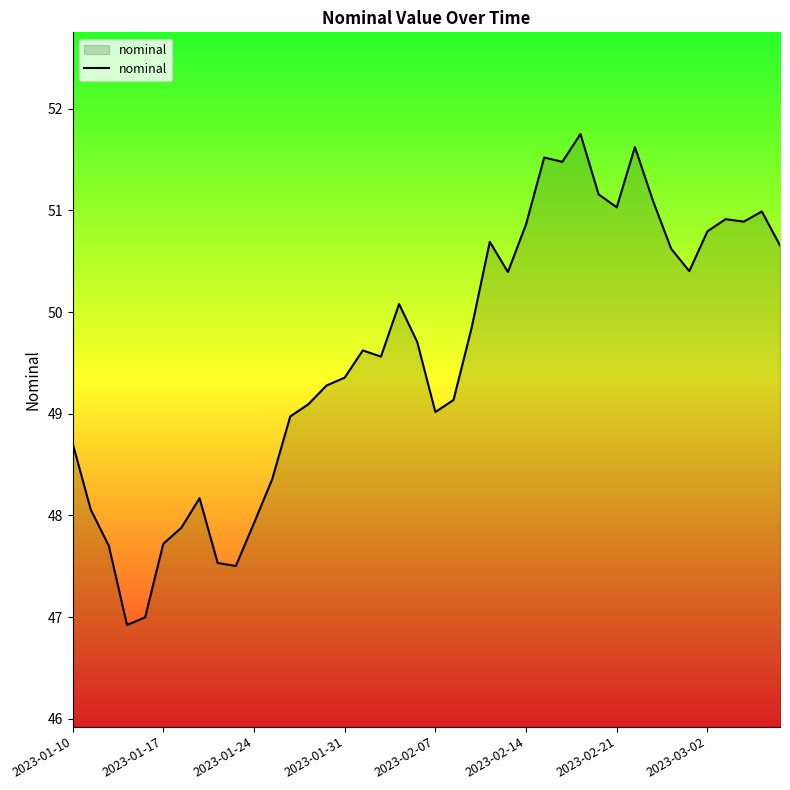

What is the minimum value shown in the chart?

46.9